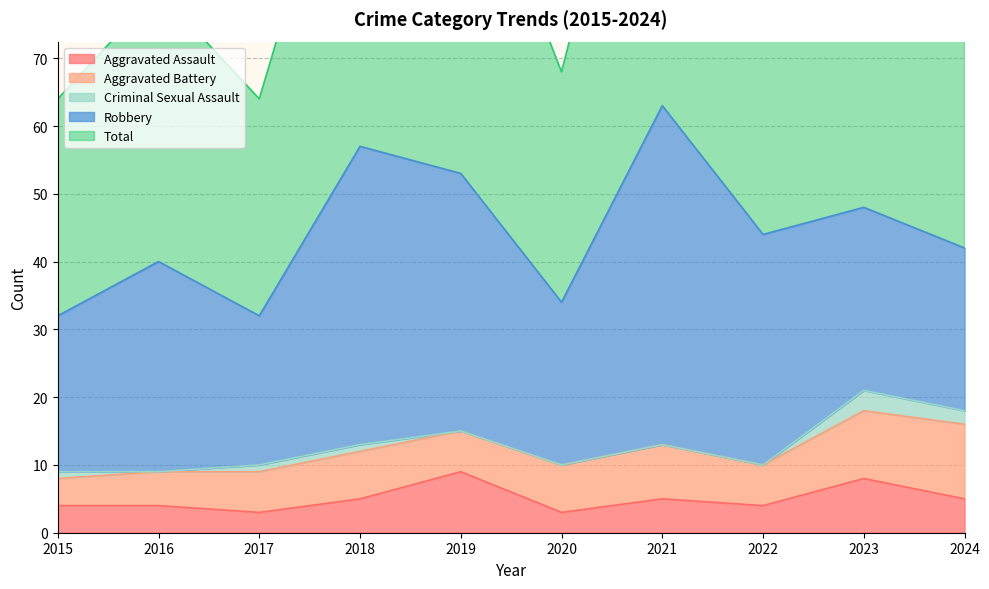

Is the value of Total at 2023 greater than the value of Robbery at 2016?

Yes